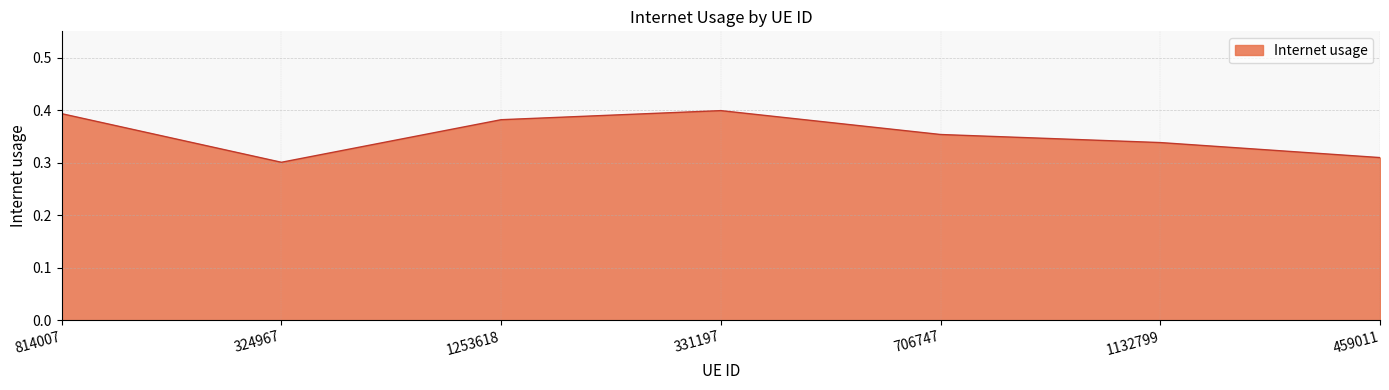

What position from the right is 1132799?

2